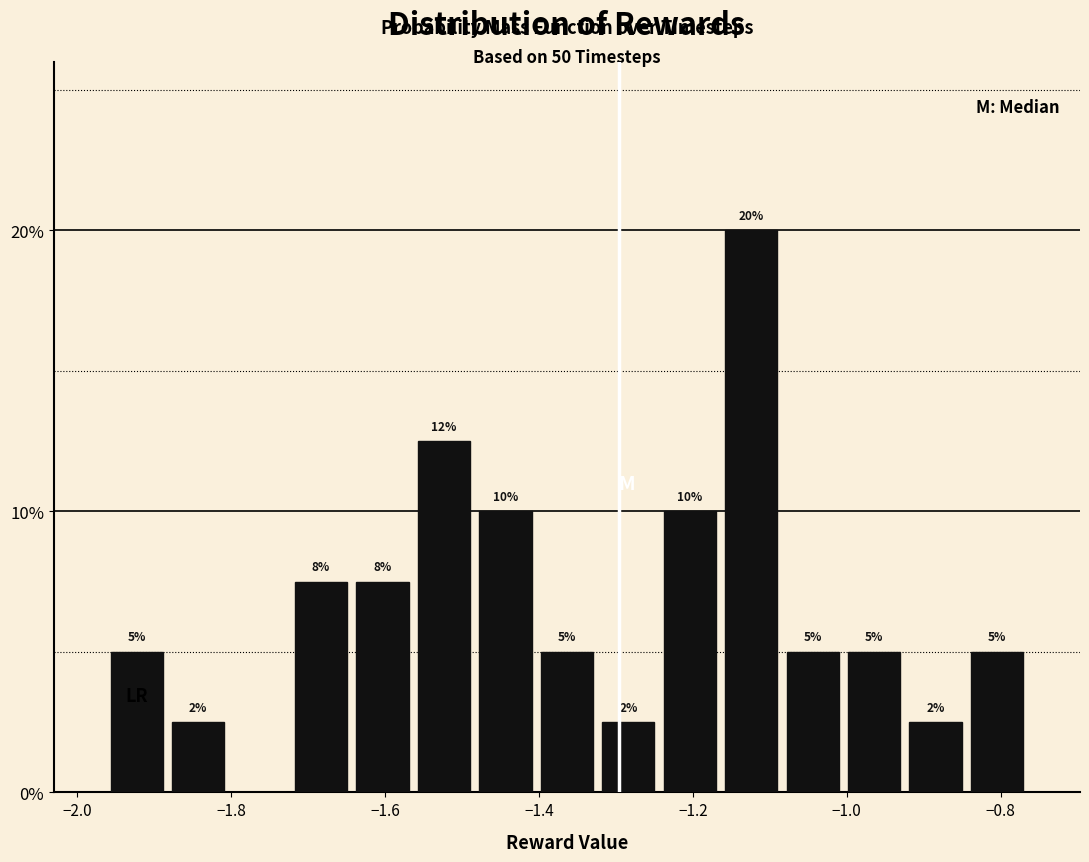

Read against the x-axis, roughly where is the centre of the tallest bar?

-1.12